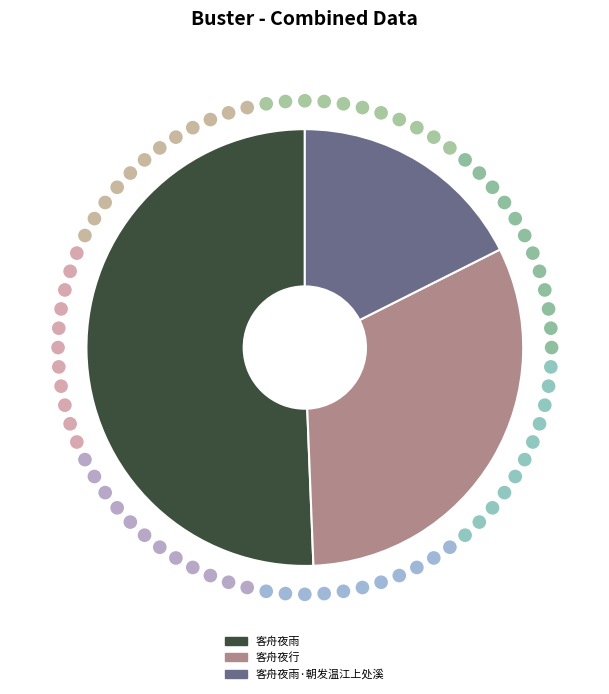

What is the largest slice in the pie chart?

客舟夜雨